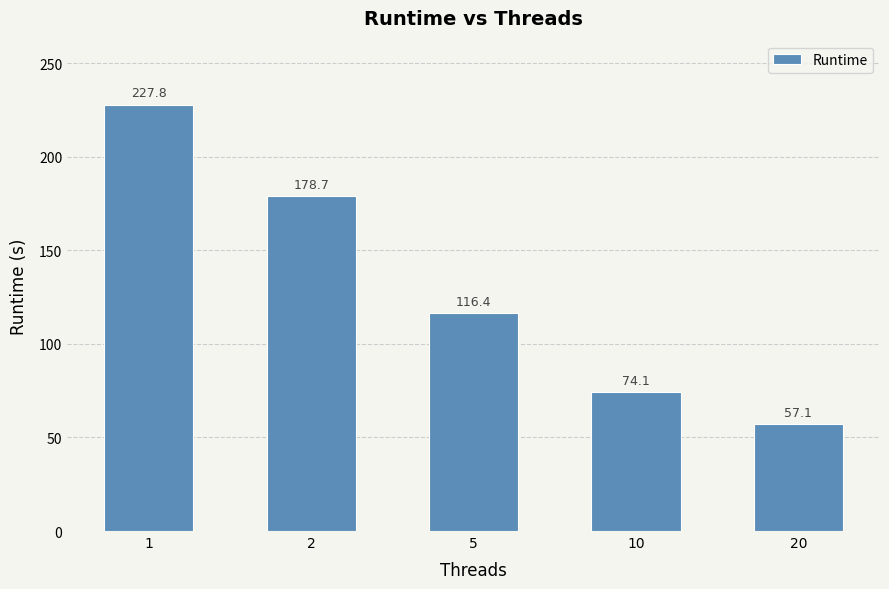

At which category does the chart reach its peak across all series?

1